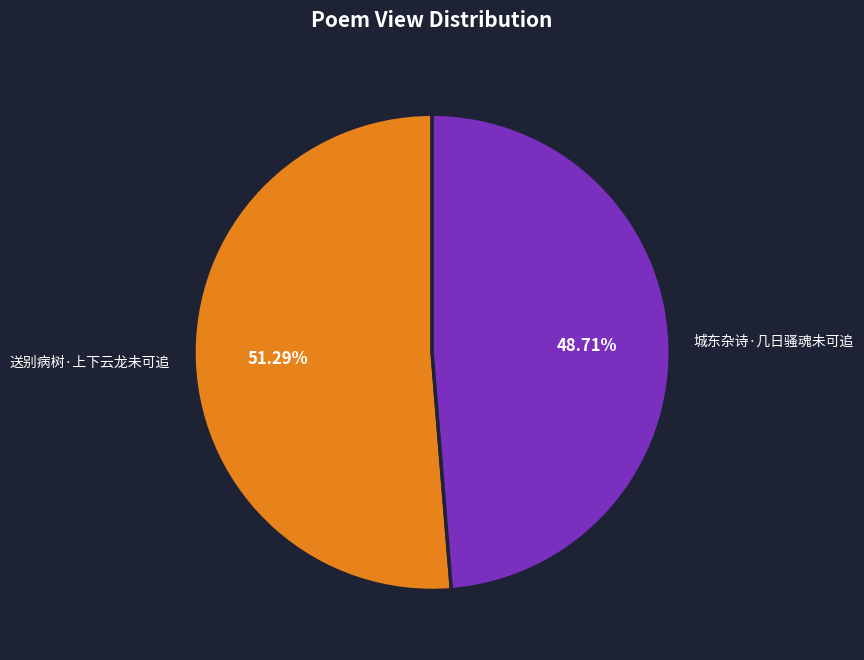

To the nearest percent, what percentage of the pie is 城东杂诗·几日骚魂未可追?

49%